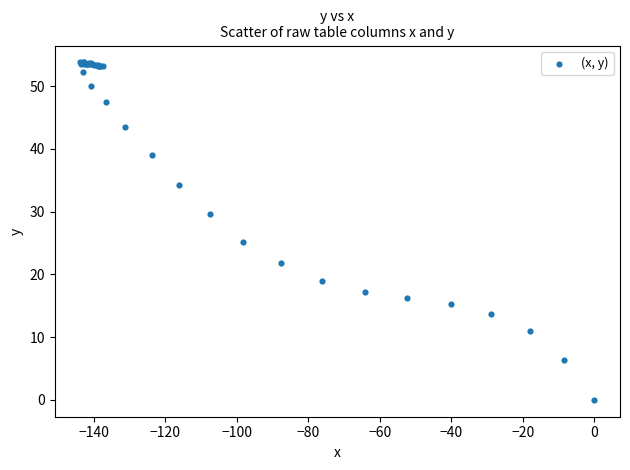

What Y value in the scatter plot is closest to 26?

25.2